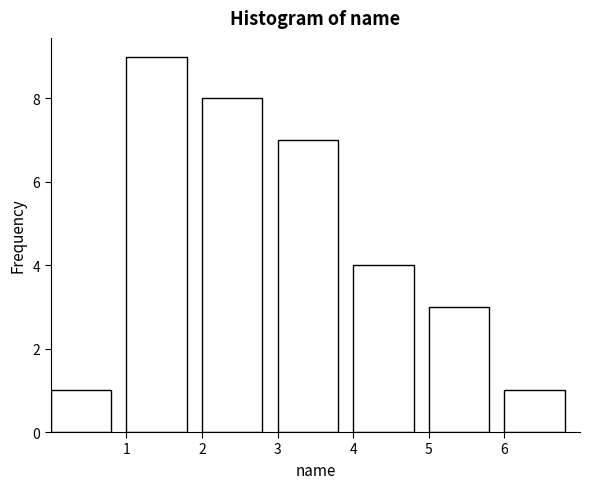

Over which range of the x-axis is the bar tallest?

1 to 2